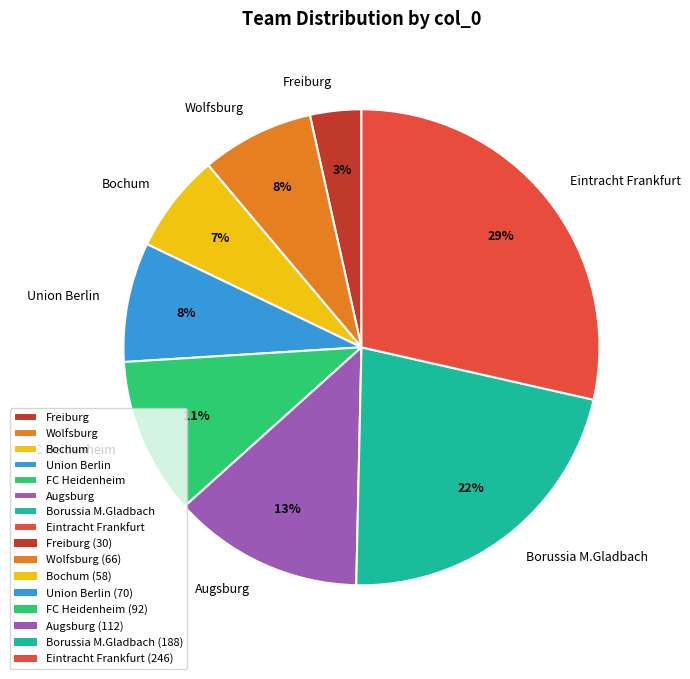

Which slice is the largest?

Eintracht Frankfurt